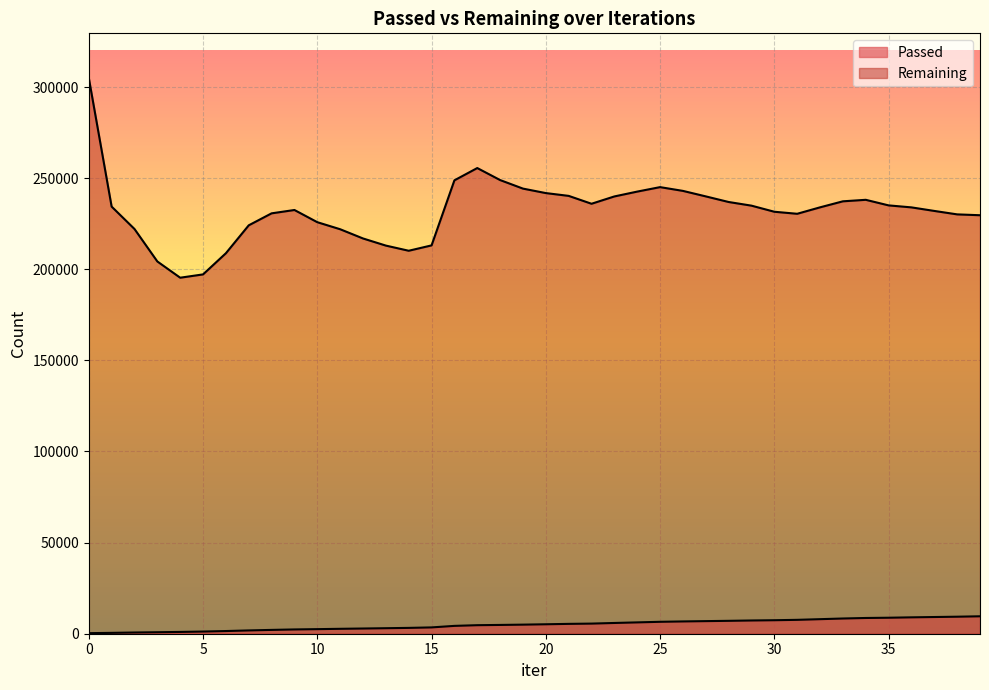

True or false: Remaining and Passed cross at least once.

False